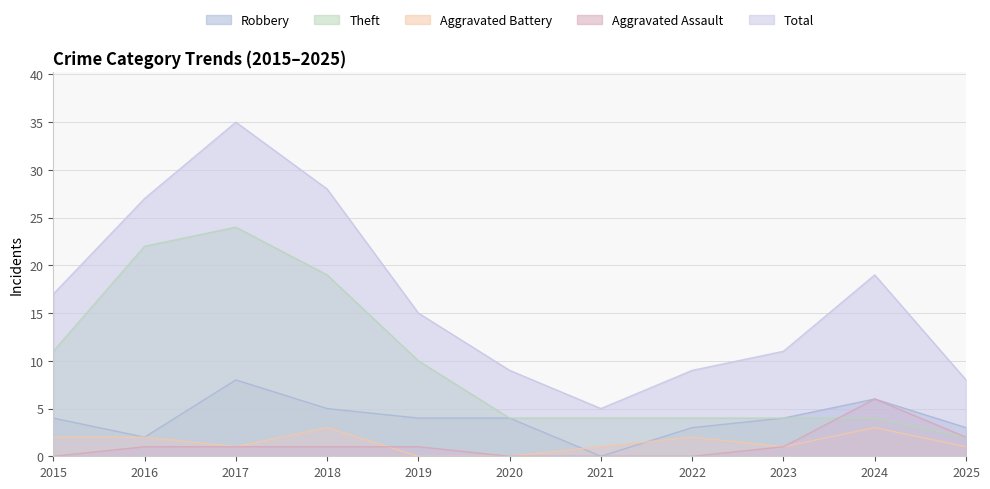

How many values in the Theft series exceed 4?

5